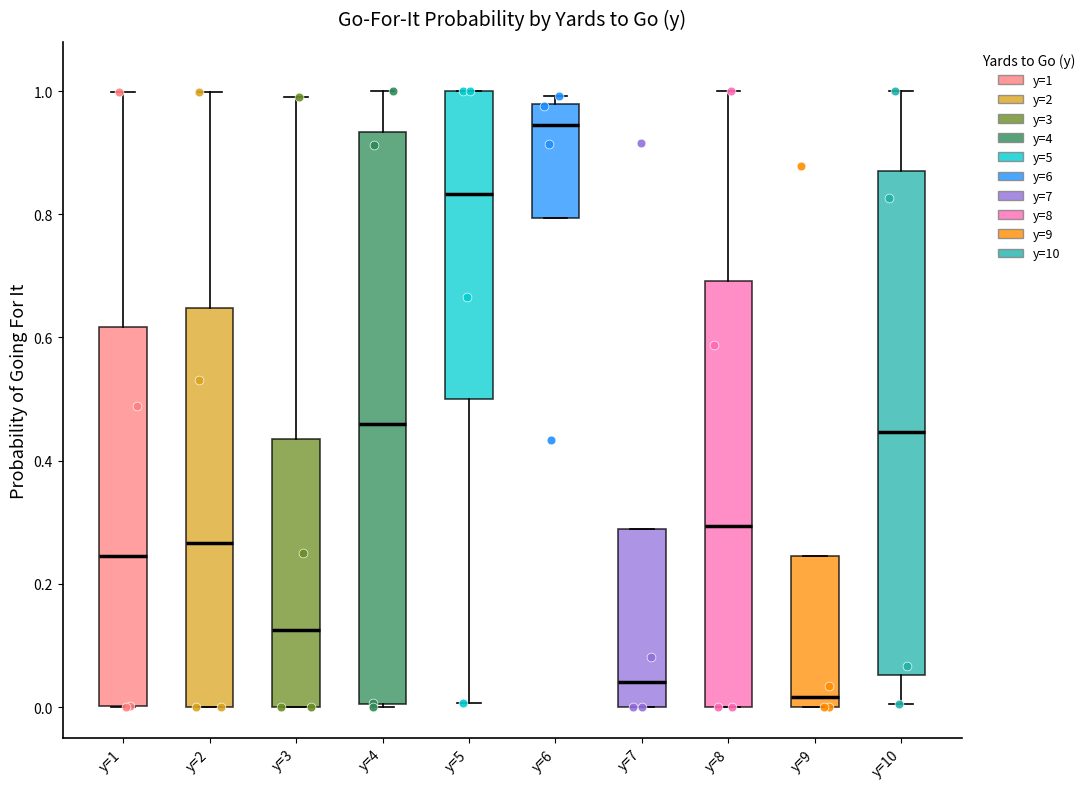

Reading left to right, transcribe this box plot: for each box, give where its median line is, the range the box spans, and where its two whiskers end, as read against the y-axis. The values are not printed on the chart, so give them approximately, as read against the axis.

y=1: median 0.24, box 0.00 to 0.62, whiskers 0.00 to 1.00
y=2: median 0.26, box 0.00 to 0.64, whiskers 0.00 to 1.00
y=3: median 0.12, box 0.00 to 0.44, whiskers 0.00 to 1.00
y=4: median 0.46, box 0.00 to 0.94, whiskers 0.00 to 1.00
y=5: median 0.84, box 0.50 to 1.00, whiskers 0.00 to 1.00
y=6: median 0.94, box 0.80 to 0.98, whiskers 0.80 to 1.00
y=7: median 0.04, box 0.00 to 0.28, whiskers 0.00 to 0.28
y=8: median 0.30, box 0.00 to 0.70, whiskers 0.00 to 1.00
y=9: median 0.02, box 0.00 to 0.24, whiskers 0.00 to 0.24
y=10: median 0.44, box 0.06 to 0.88, whiskers 0.00 to 1.00